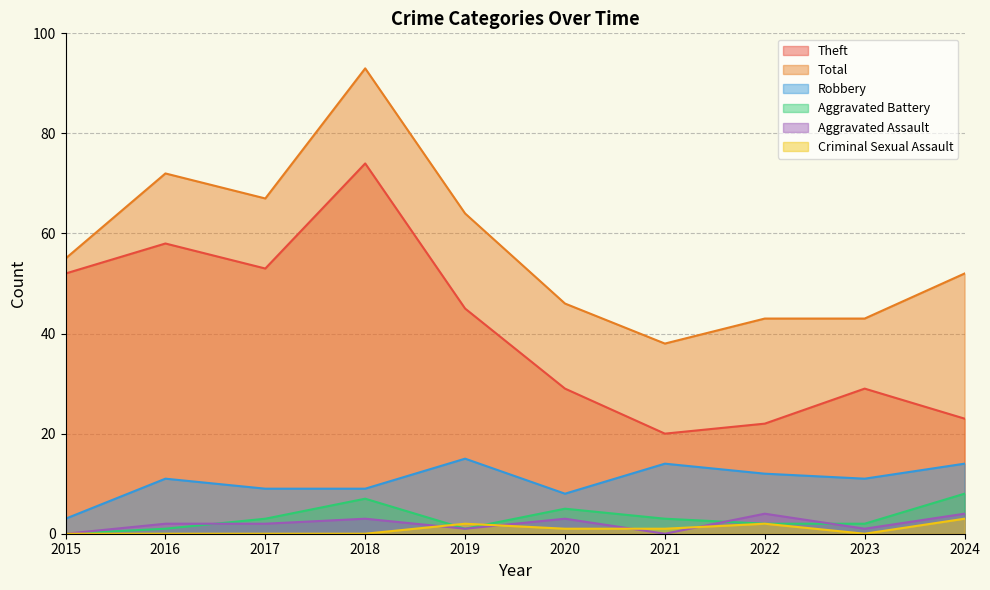

Rank the categories by Aggravated Battery value from highest to lowest.

2024, 2018, 2020, 2017, 2021, 2022, 2023, 2016, 2019, 2015